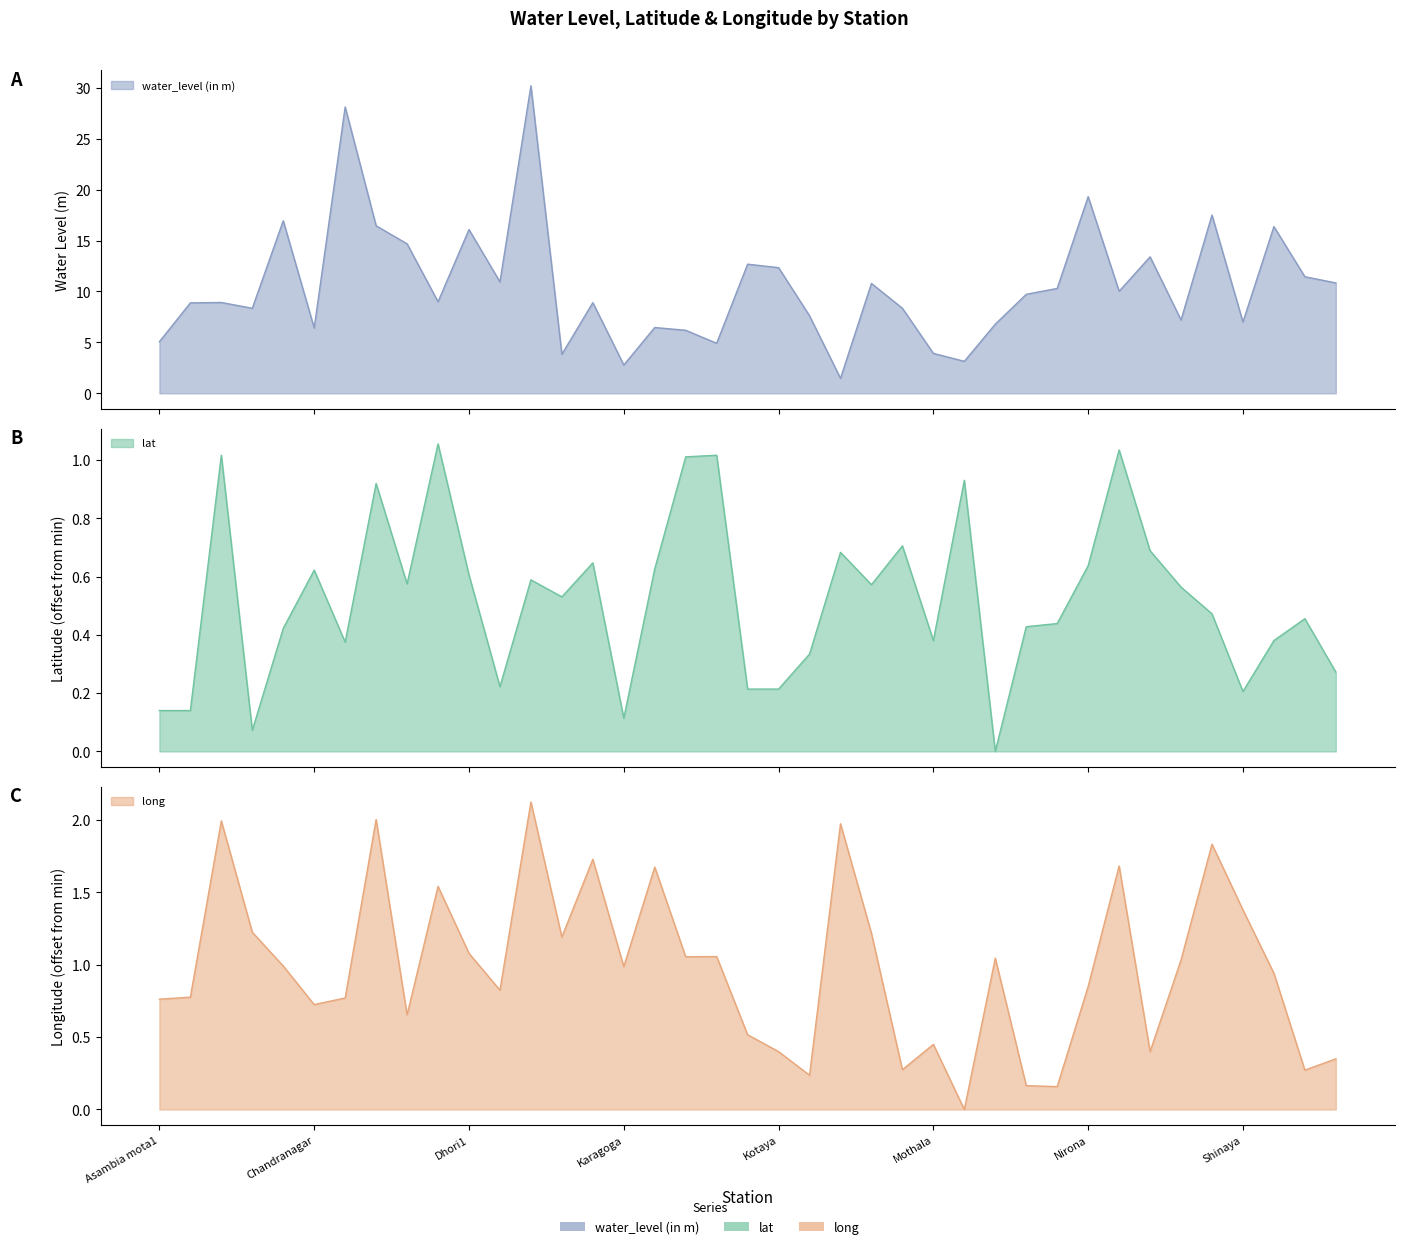

Between 3 and 20, which is larger?

20